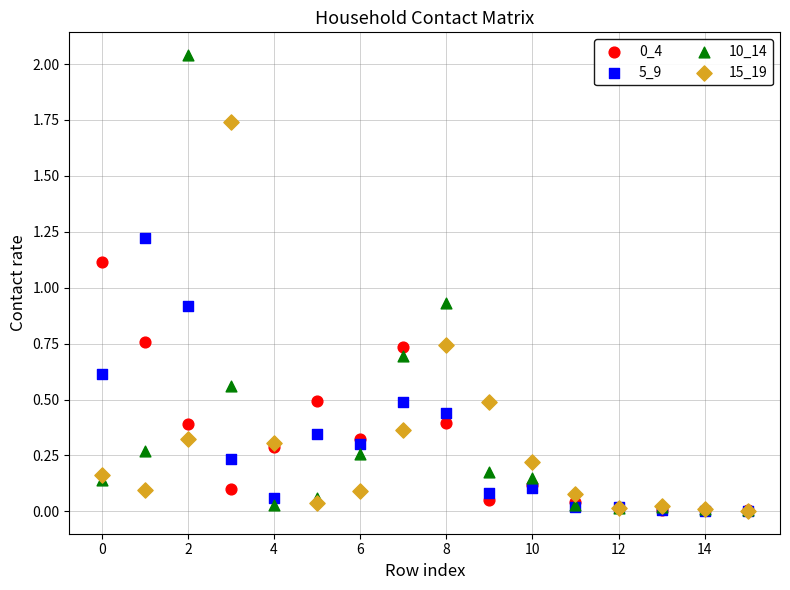

Which series has the widest spread of Y values?

10_14